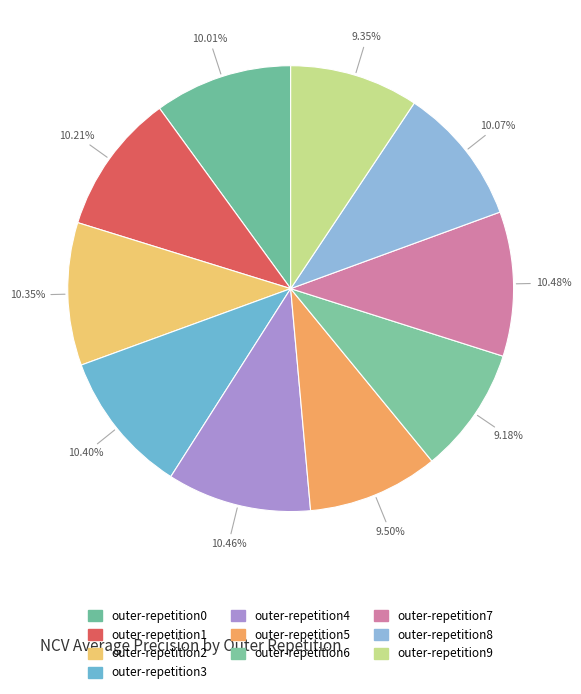

How many slices are in this pie chart?

10